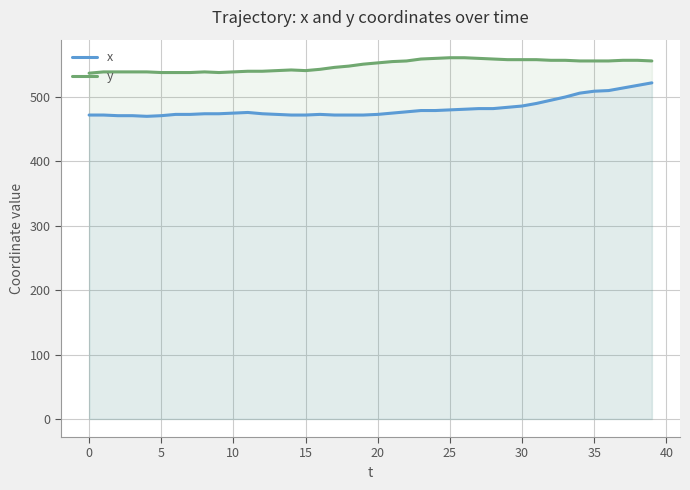

Which series has the widest spread of values?

x